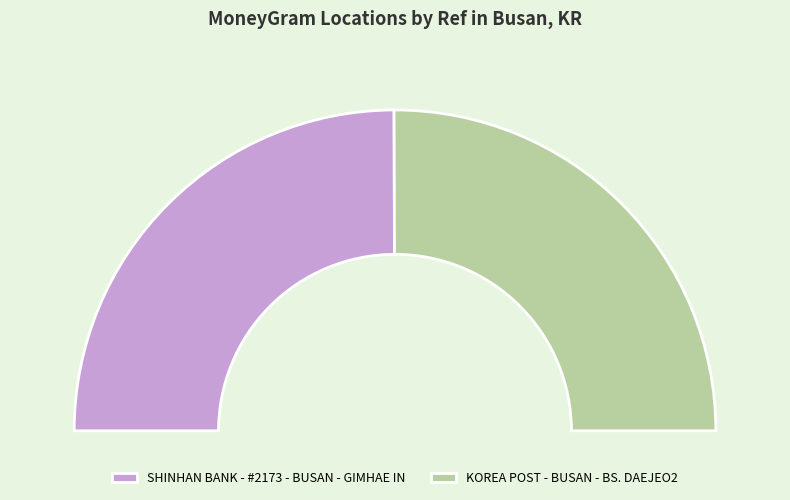

Is there a majority slice in this chart?

Yes